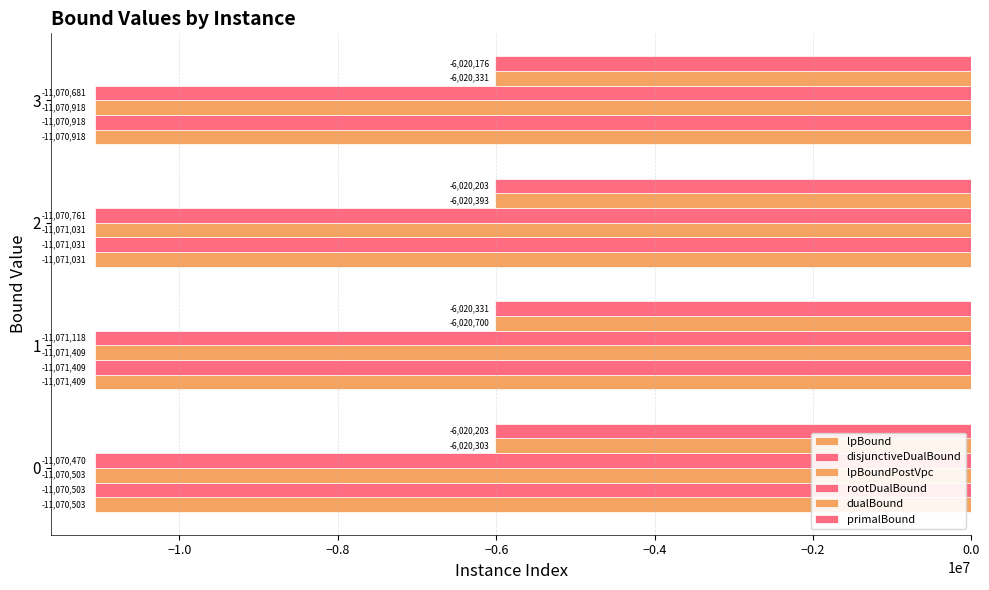

Count the number of categories in the chart.

4